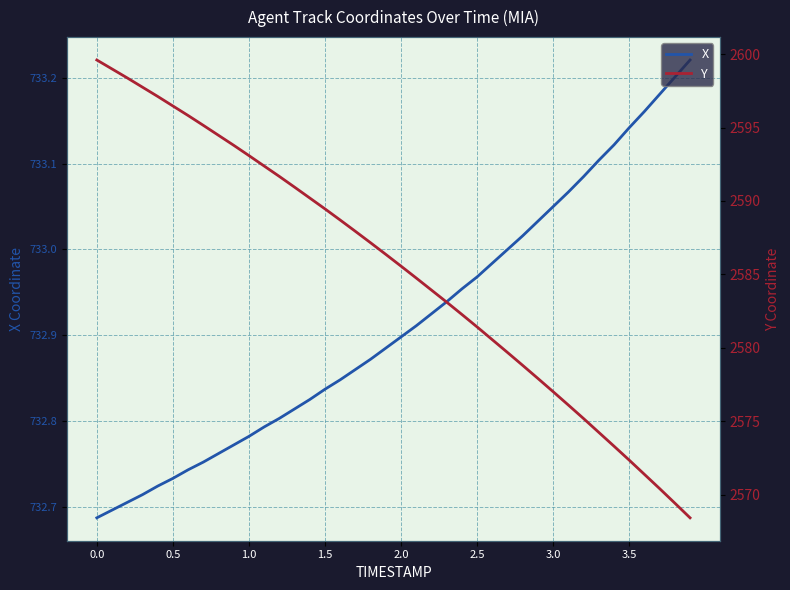

Rank the series by their average value, from lowest to highest.

X, Y